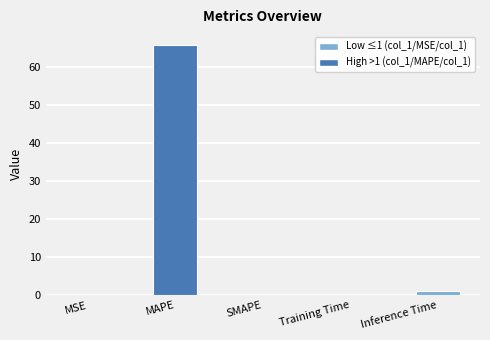

Is it true that the value at SMAPE is -20.3?

False